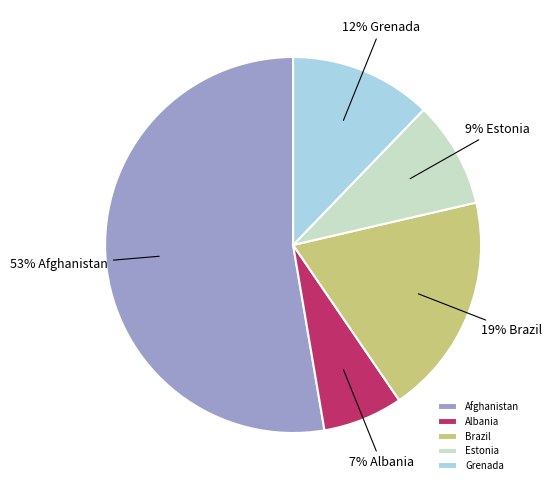

True or false: Afghanistan accounts for 39% of the total.

False